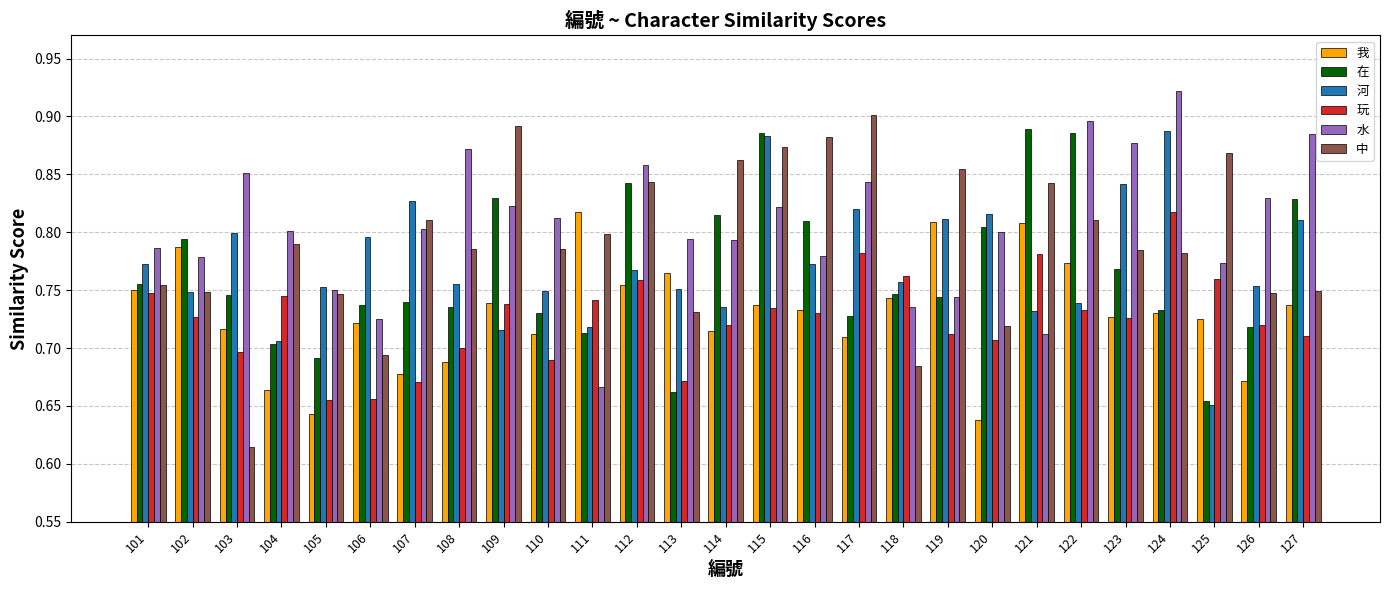

The 我 series shows 0.2 at 114. True or false?

False